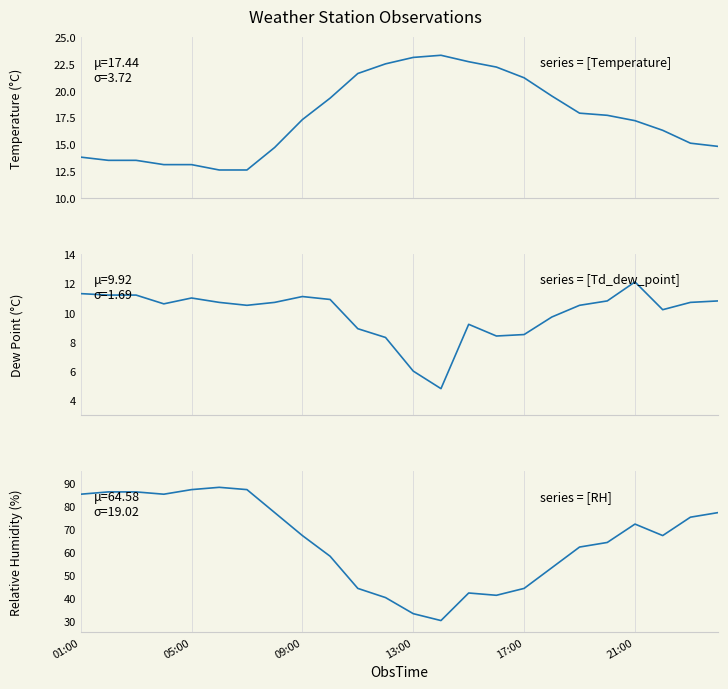

Does the chart have visible grid lines?

Yes